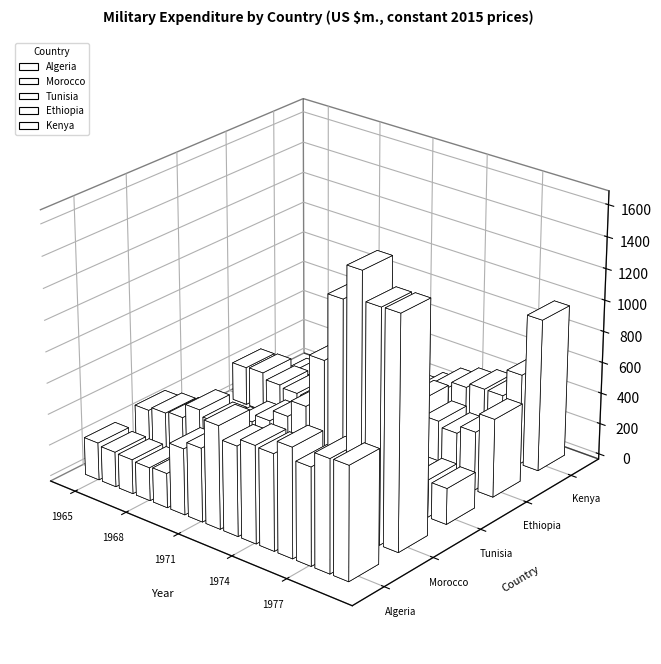

What is the total value across all series at 1966?

930.5